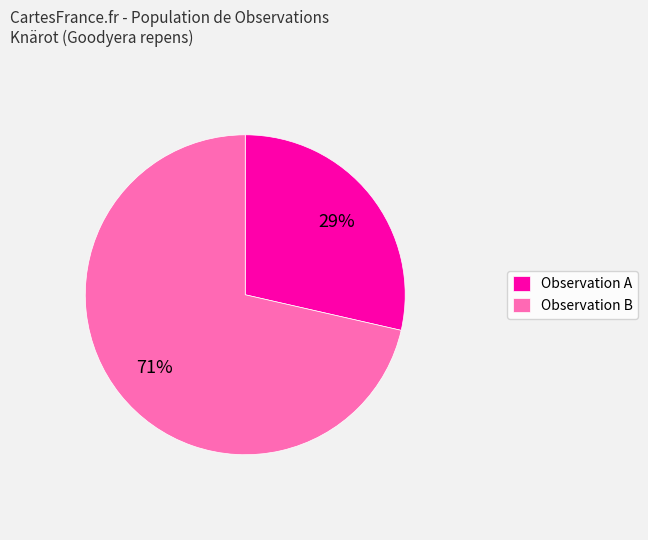

The Observation A slice represents 14% of the pie. True or false?

False